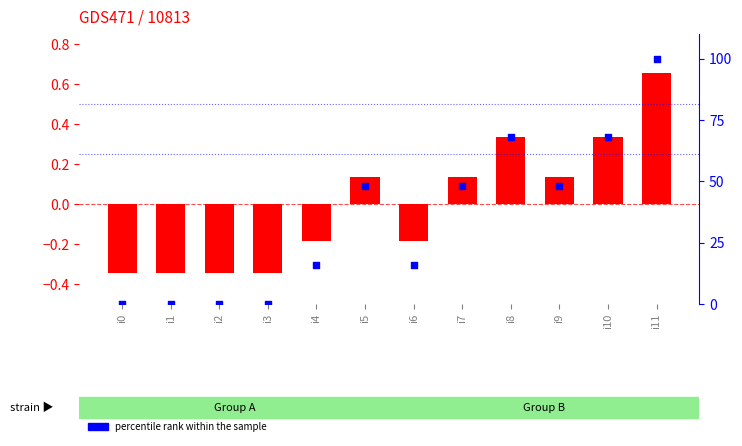

Which series has the largest Y range (max minus min)?

percentile rank within the sample